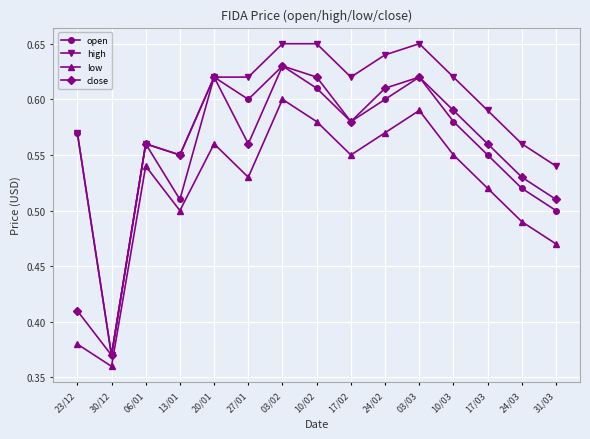

True or false: low and close cross at least once.

False